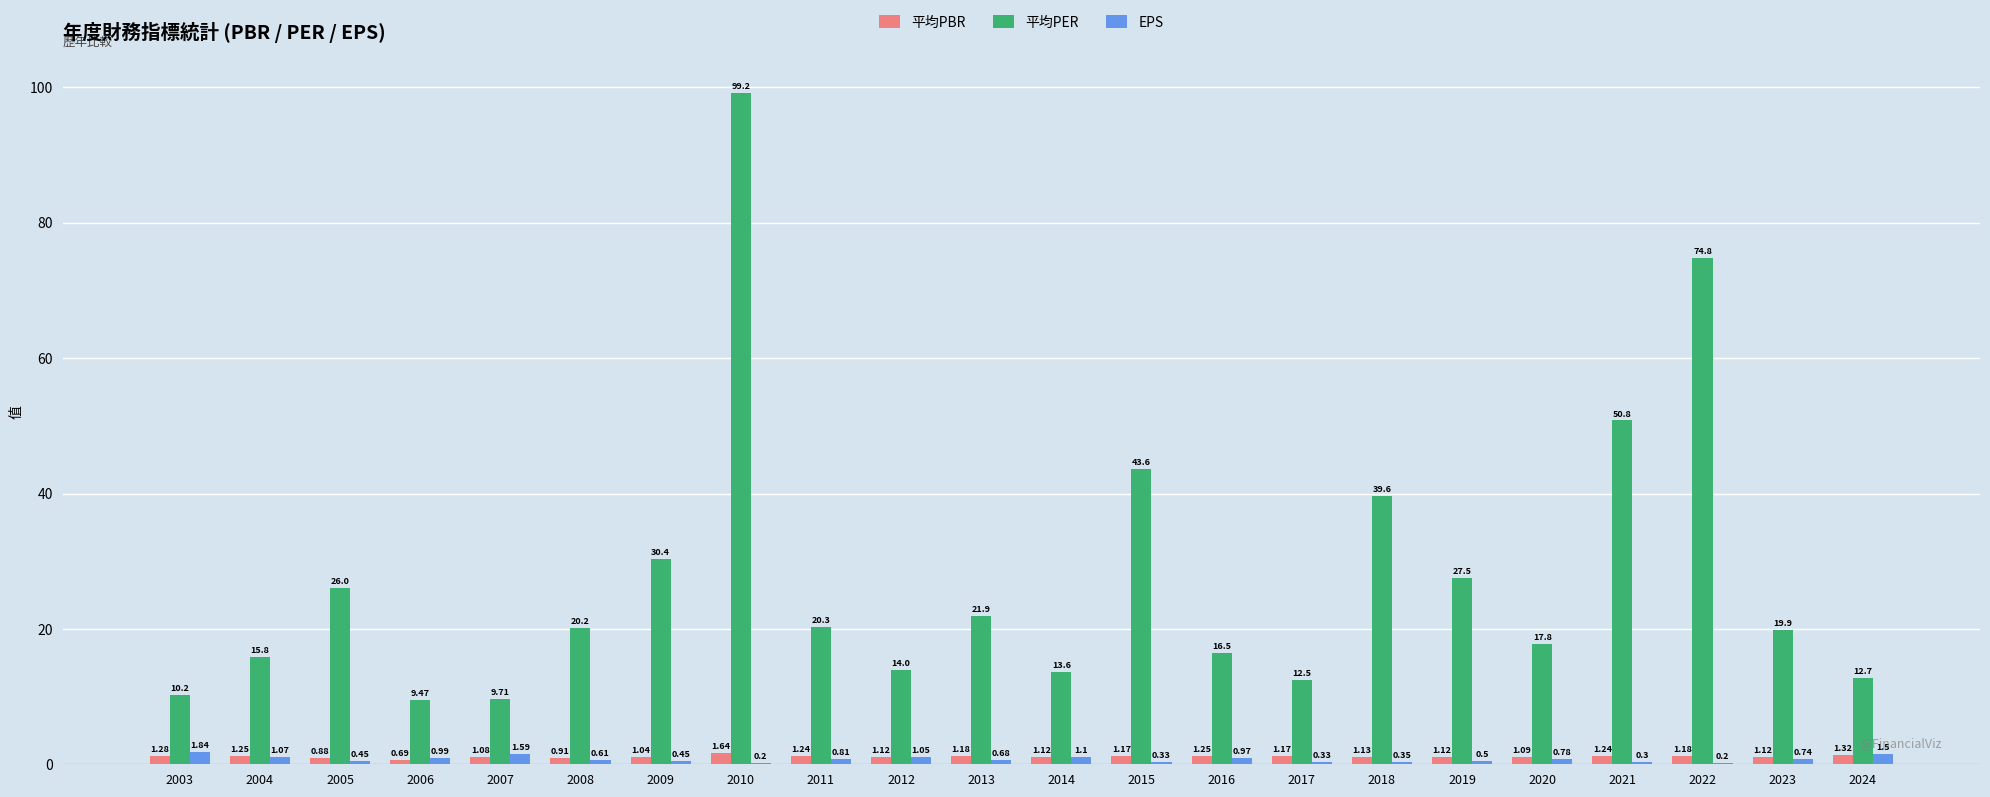

Between 2006 and 2007, which series saw the biggest shift?

EPS